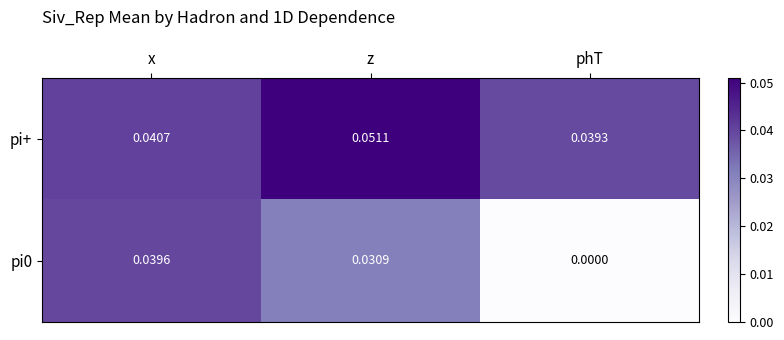

Which series has the largest total across all categories?

pi+